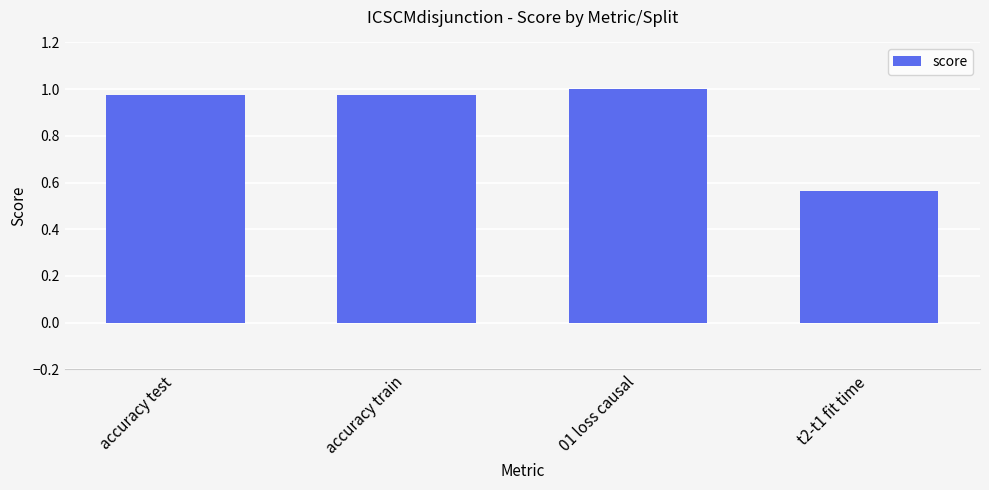

Which label corresponds to the smallest value in the chart?

t2-t1 fit time